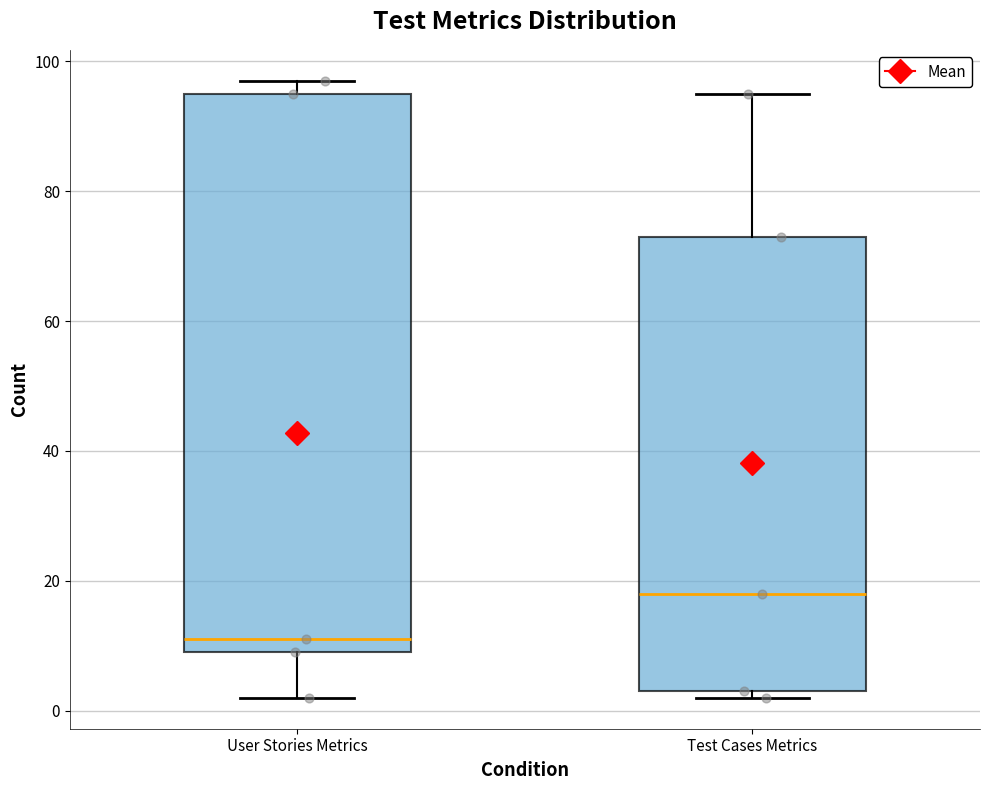

Reading left to right, transcribe this box plot: for each box, give where its median line is, the range the box spans, and where its two whiskers end, as read against the y-axis. The values are not printed on the chart, so give them approximately, as read against the axis.

User Stories Metrics: median 12, box 10 to 96, whiskers 2 to 98
Test Cases Metrics: median 18, box 4 to 74, whiskers 2 to 96